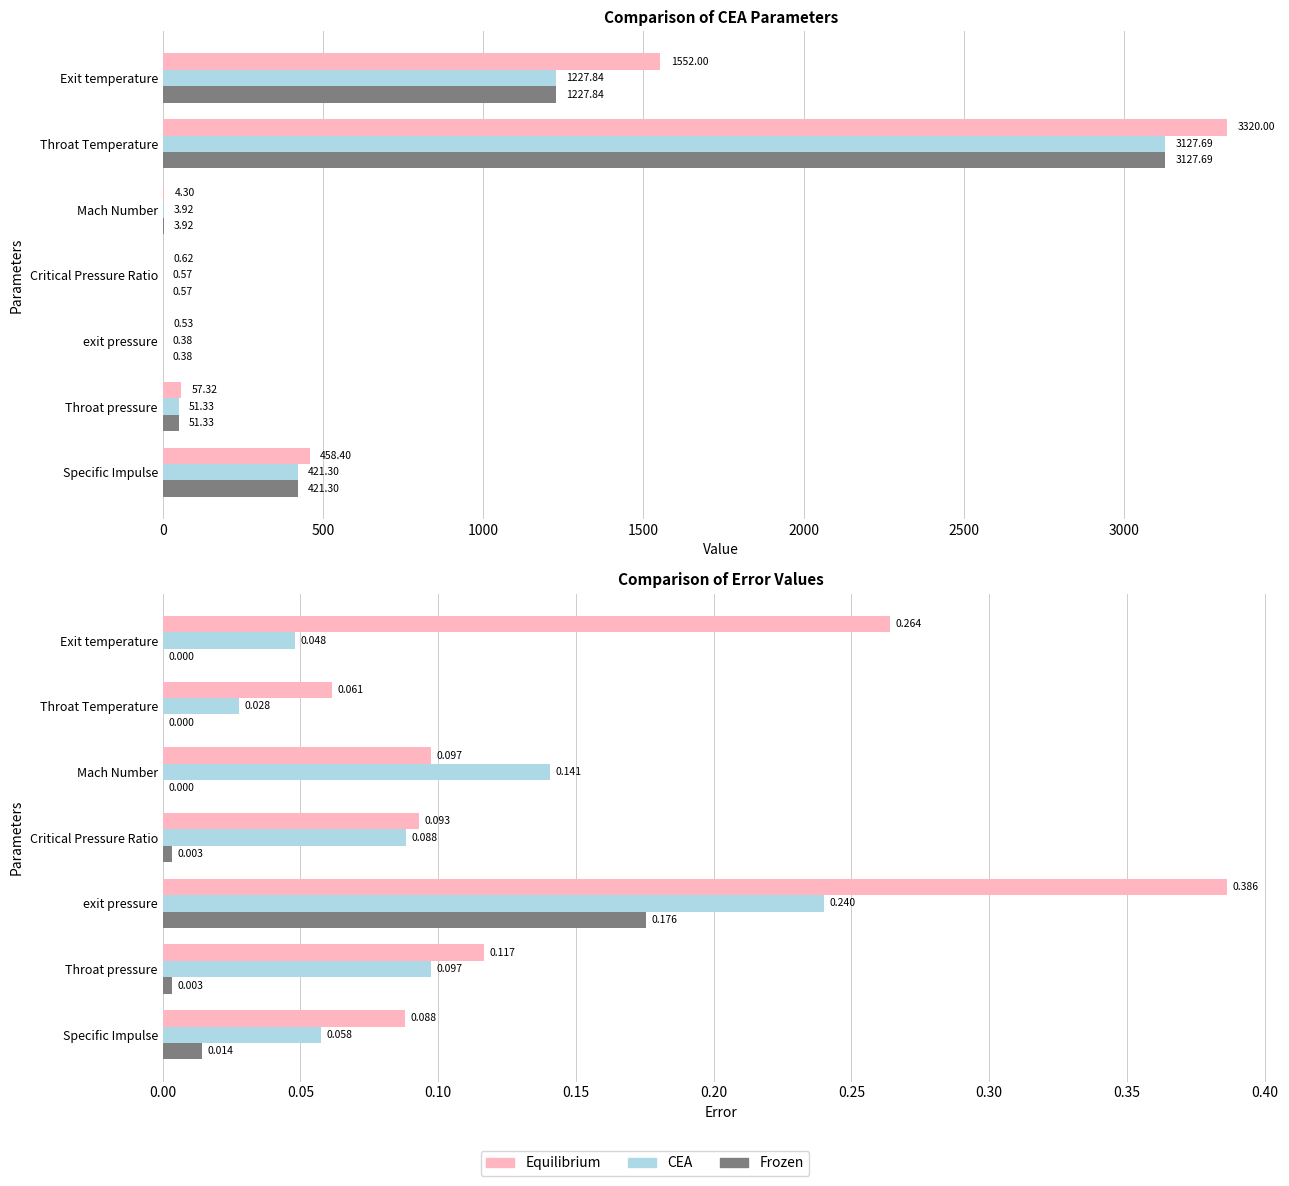

True or false: Frozen has a value of 0.0 at Throat pressure.

False